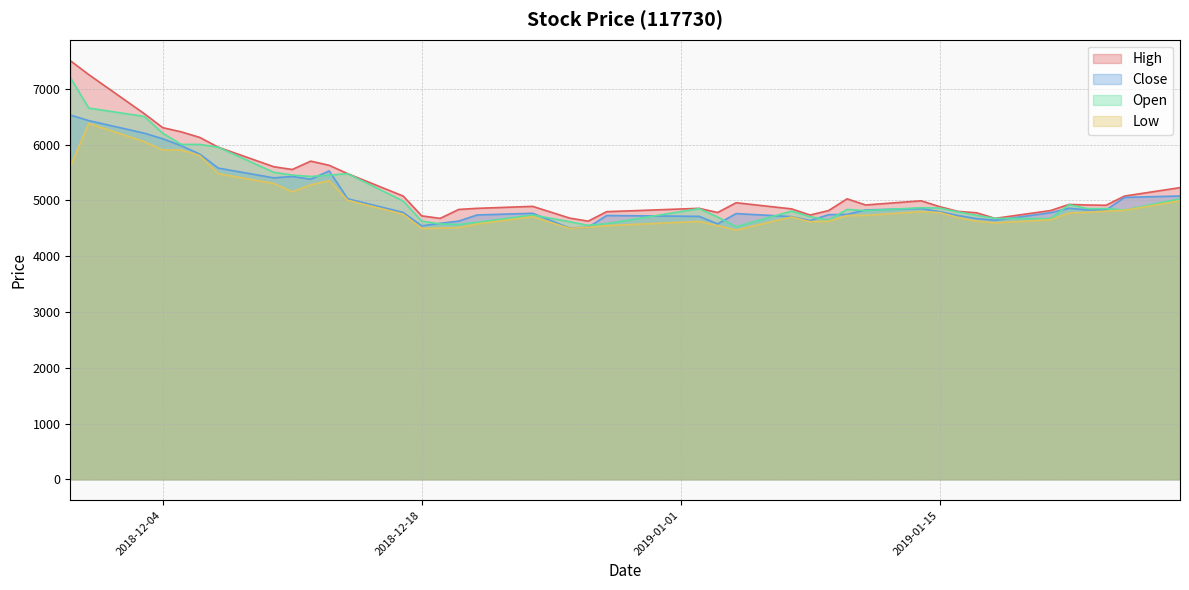

What position from the left is 2018-12-10?

8